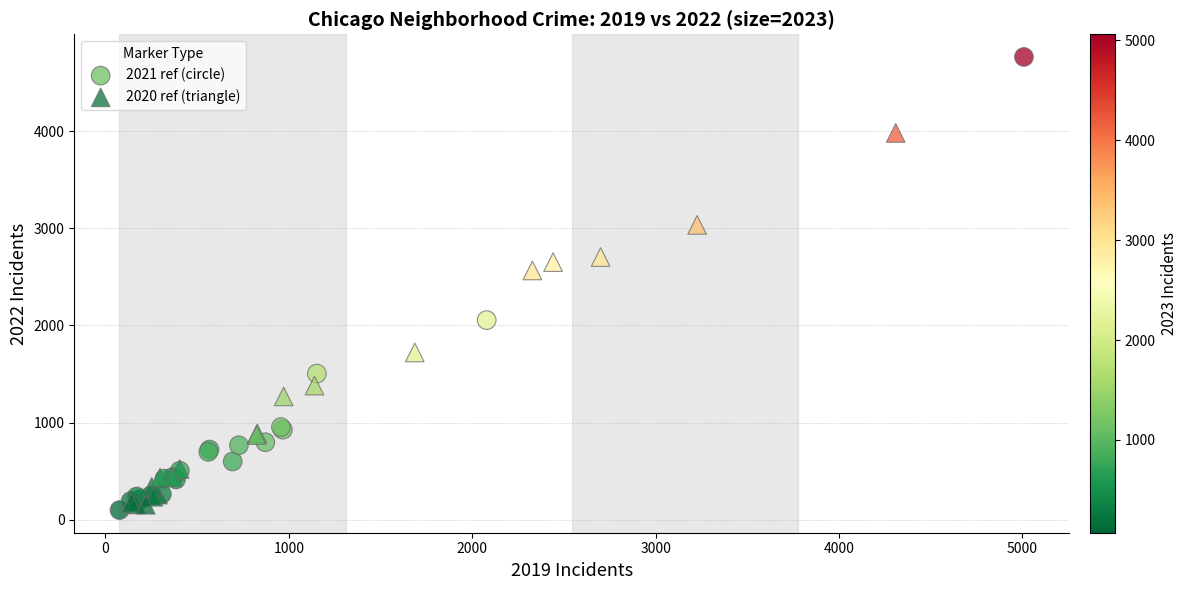

Which series contains the lowest Y value?

2021 ref (circle)